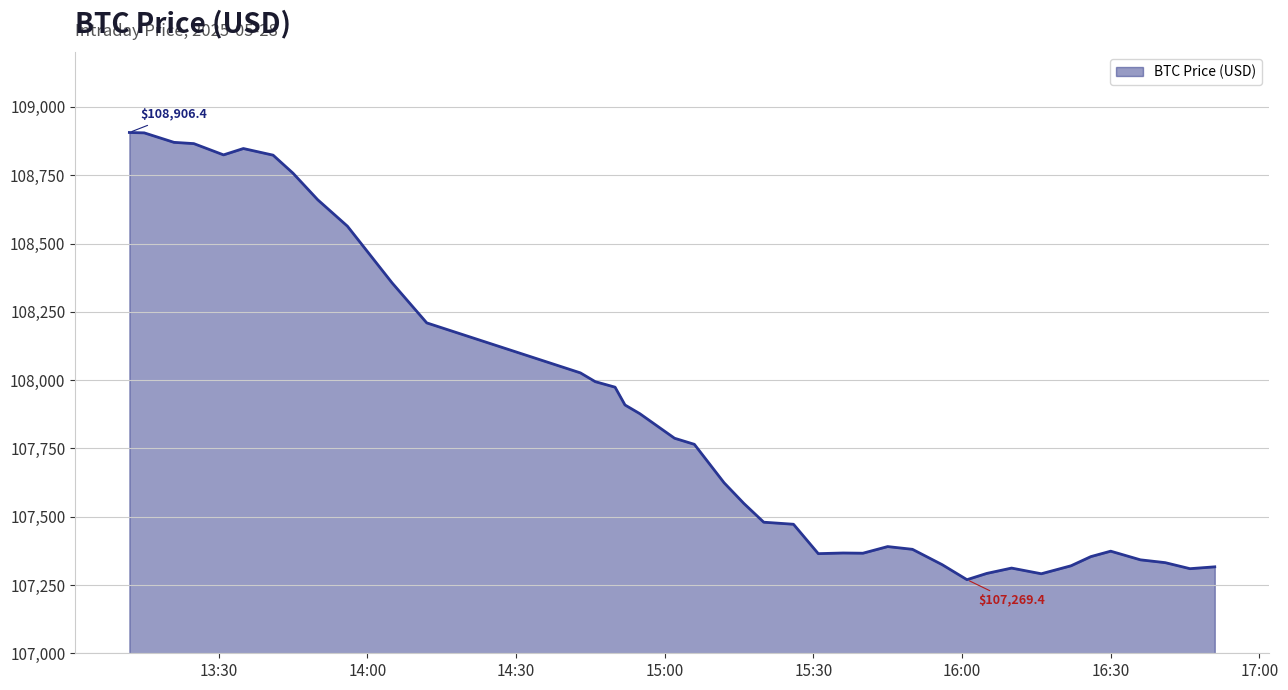

What is the greatest value displayed?

108906.4